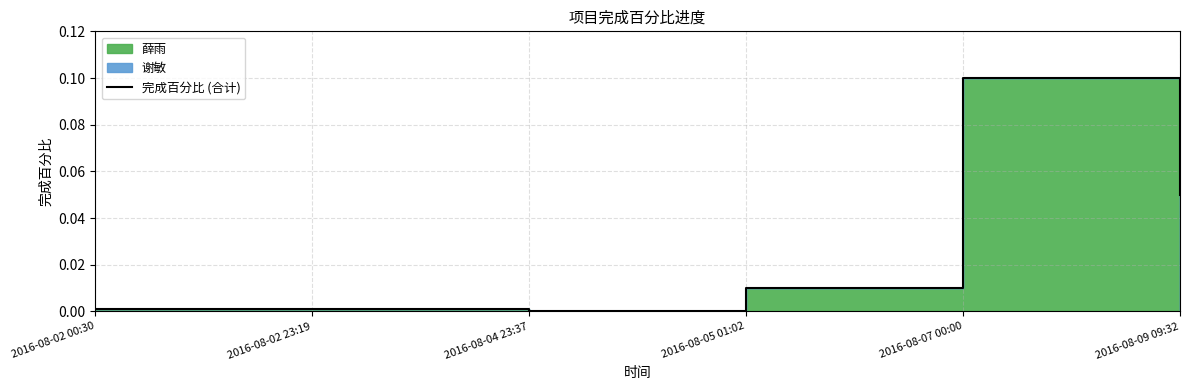

Reading left to right, extract all data points from this chart.

0.0	0.0	0.0	0.0	0.1	0.1